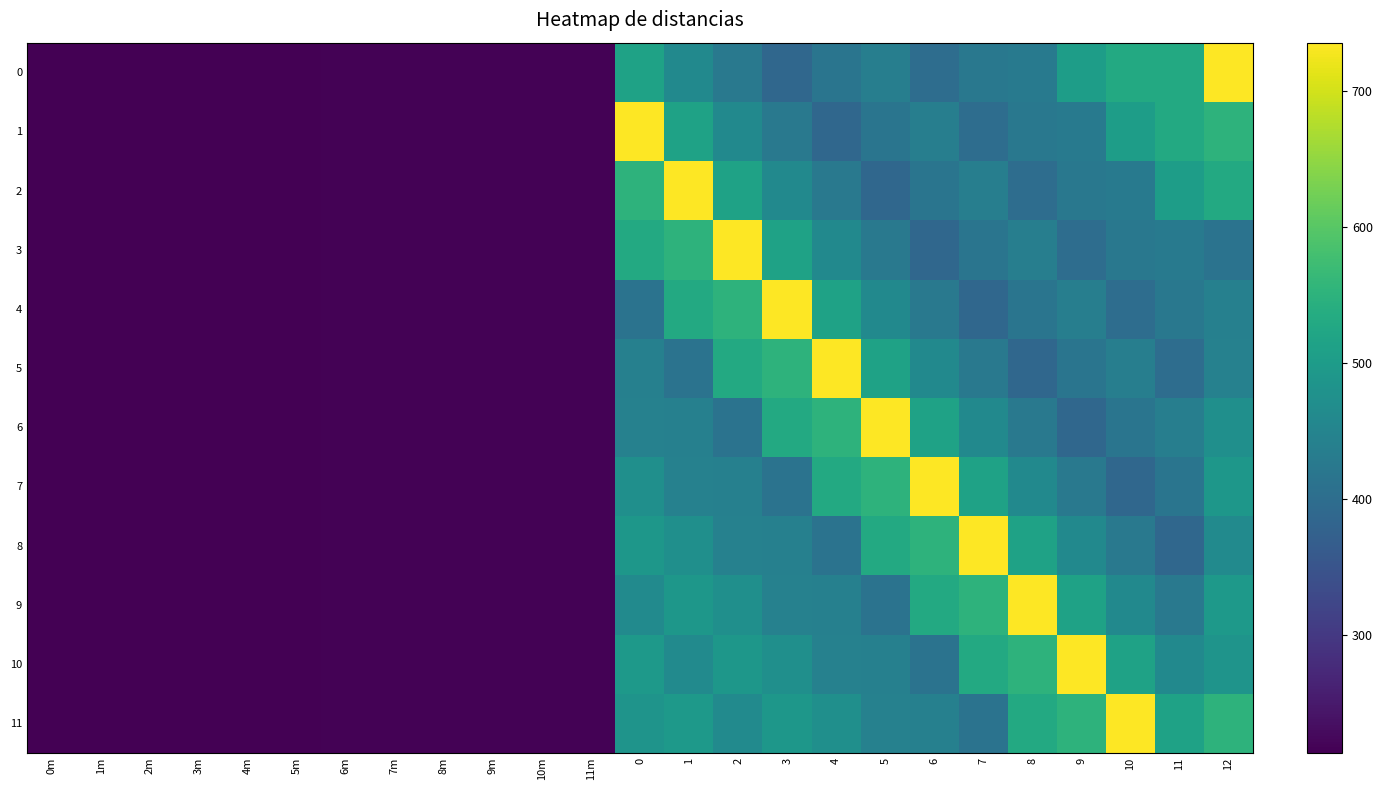

Rank the series by their maximum value, from lowest to highest.

0, 1, 2, 3, 4, 5, 6, 7, 8, 9, 10, 11